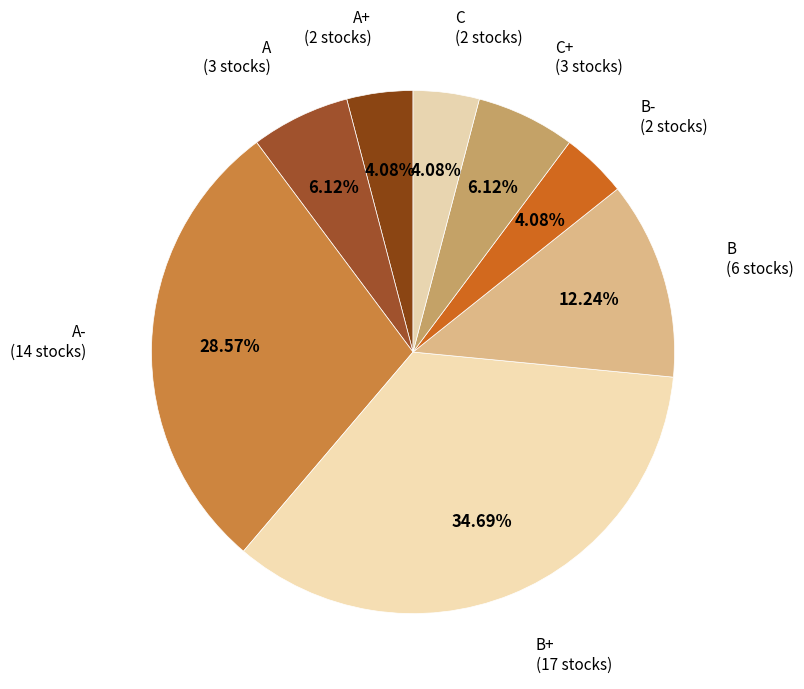

How many slices are in this pie chart?

8